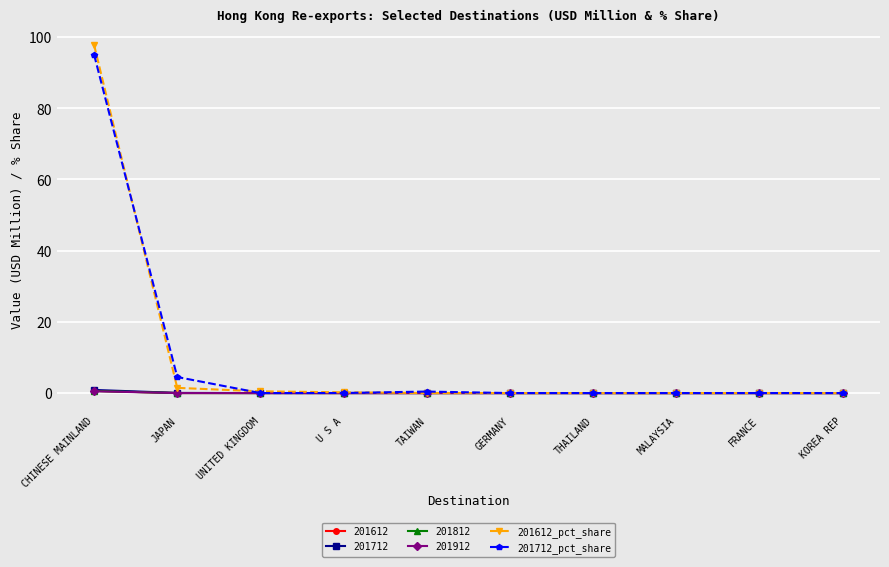

At which category is the sum across all series the highest?

CHINESE MAINLAND